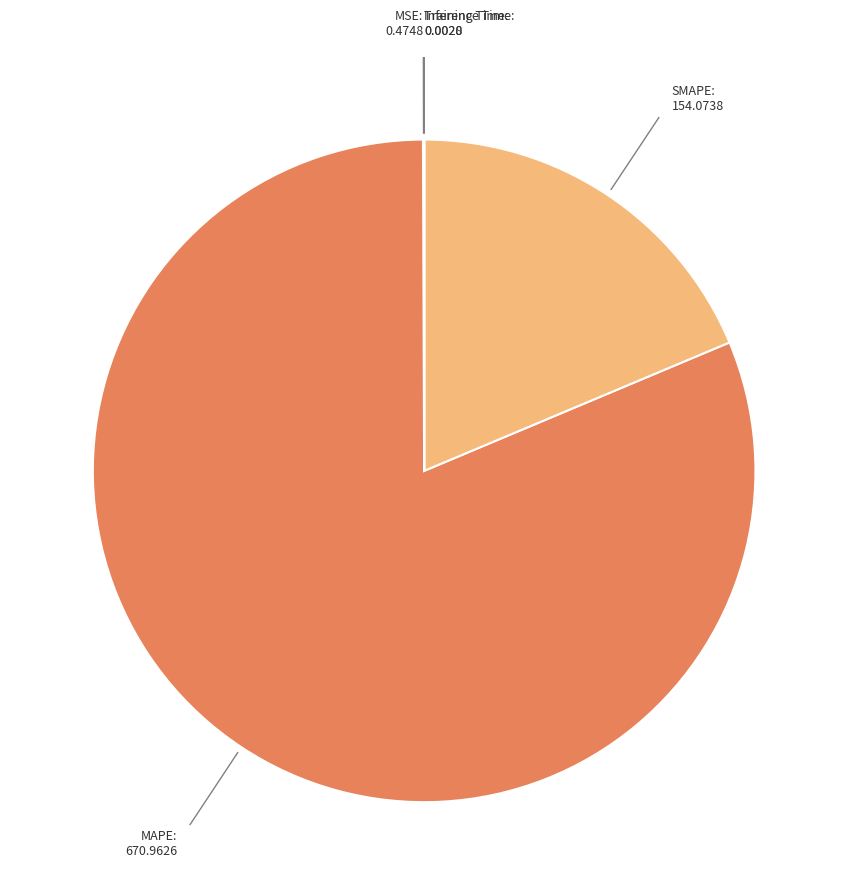

What is the majority slice?

MAPE